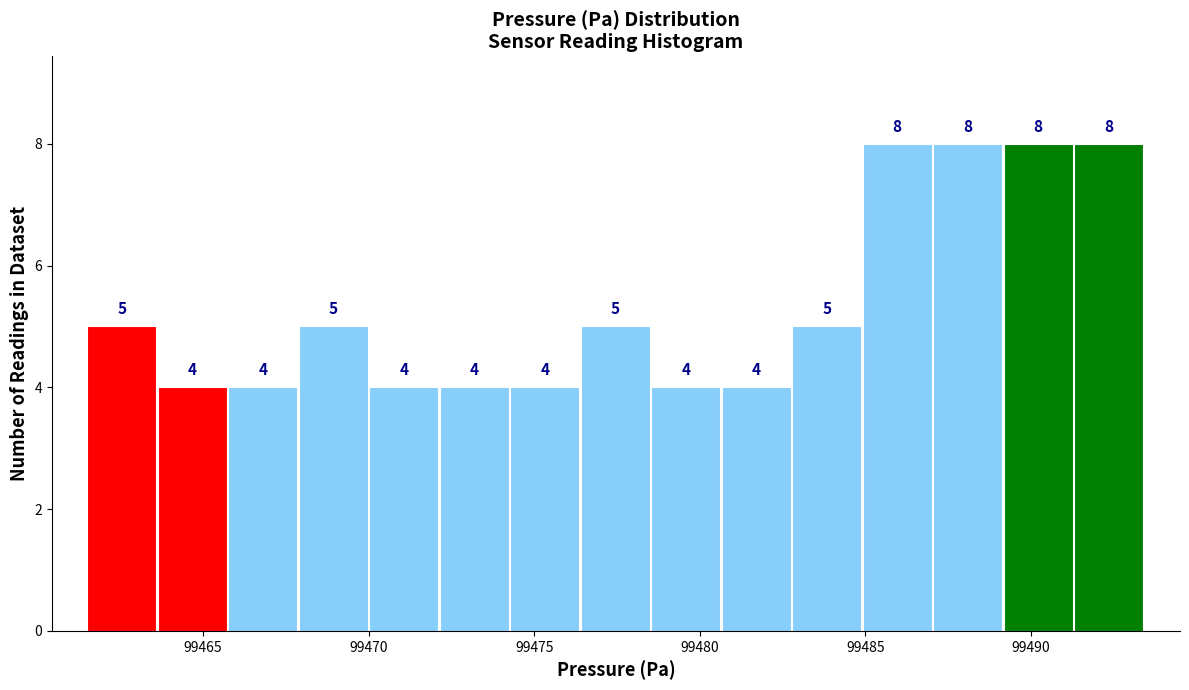

What is the height of the bar covering 99485.0 to 99487.0 on the x-axis? The bar edges are not printed on the chart, so give them approximately, as read against the axis.

8